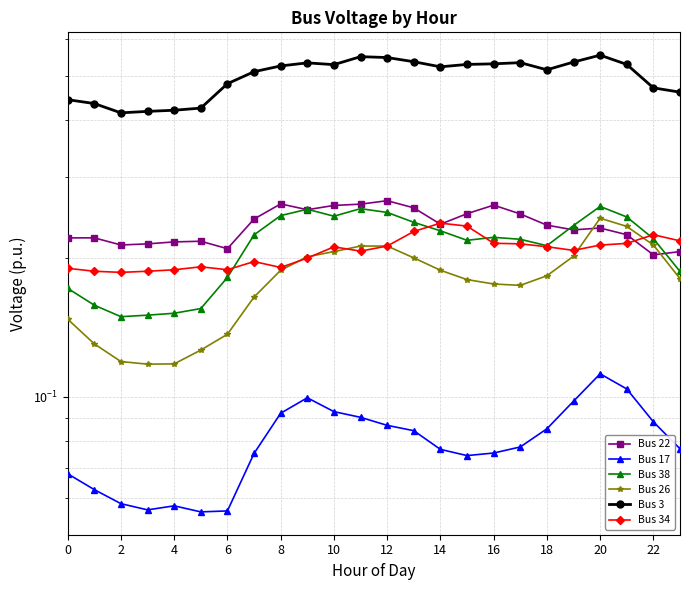

In Bus 3, how many points are lower than both neighbors (excluding endpoints)?

4